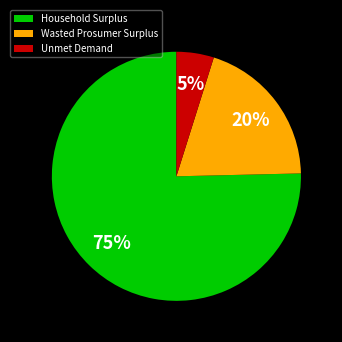

Combined, do Wasted Prosumer Surplus and Household Surplus account for over 50%?

Yes